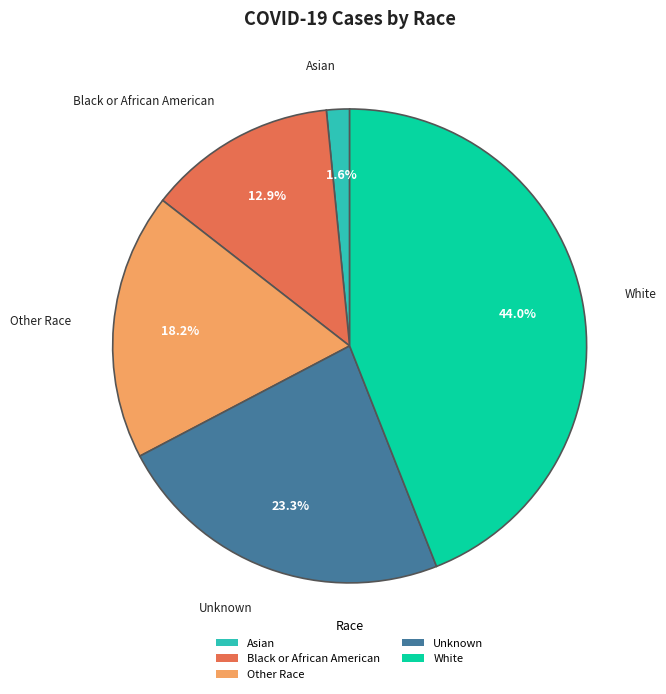

Does Asian represent more than half of the total?

No